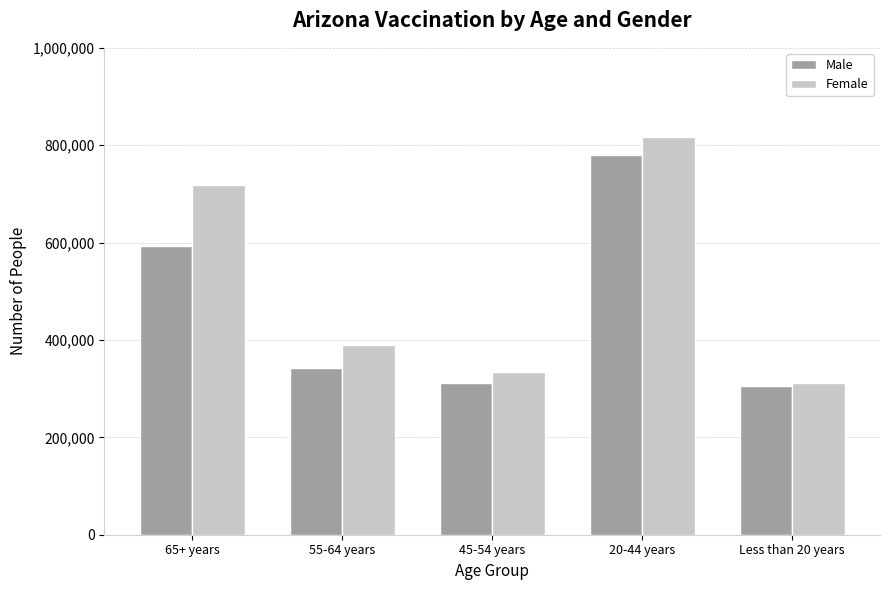

What is the difference between the Male values at 20-44 years and 55-64 years?

437584